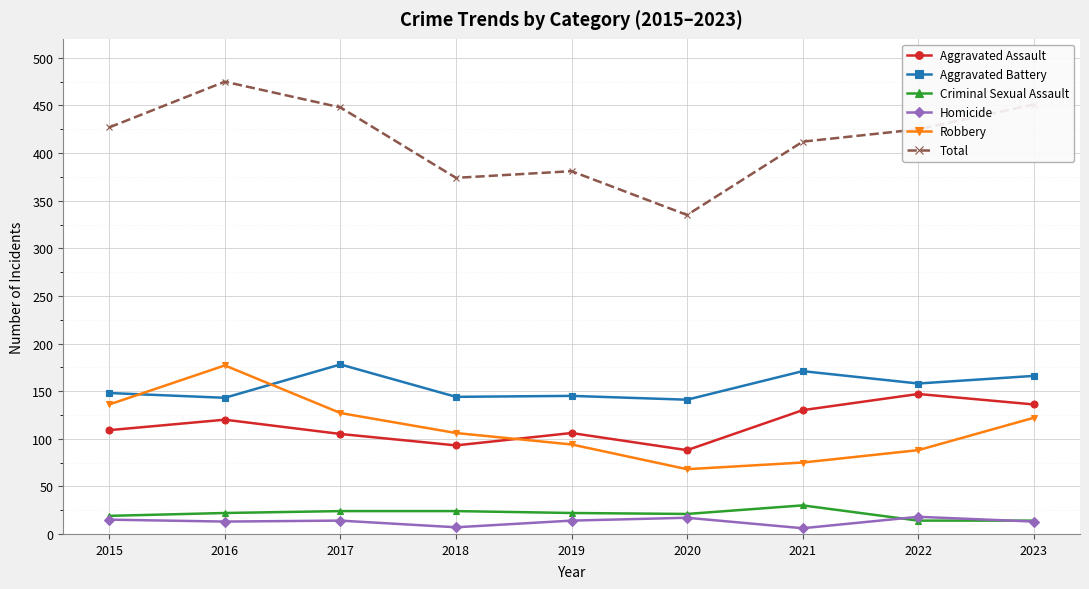

Where is Total nearest to the value 405?

2021